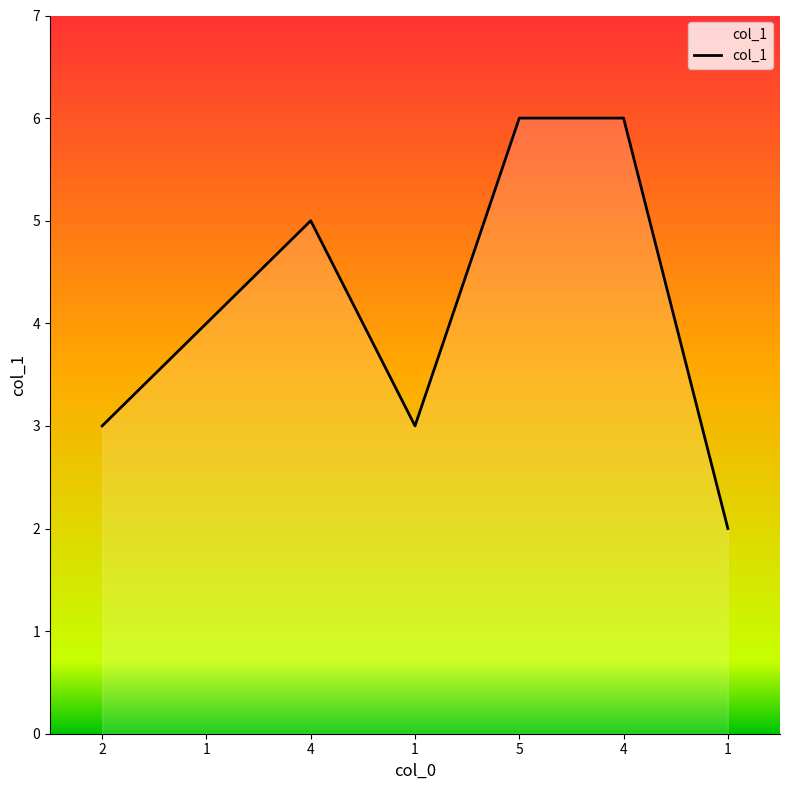

Read the value at 5.

6